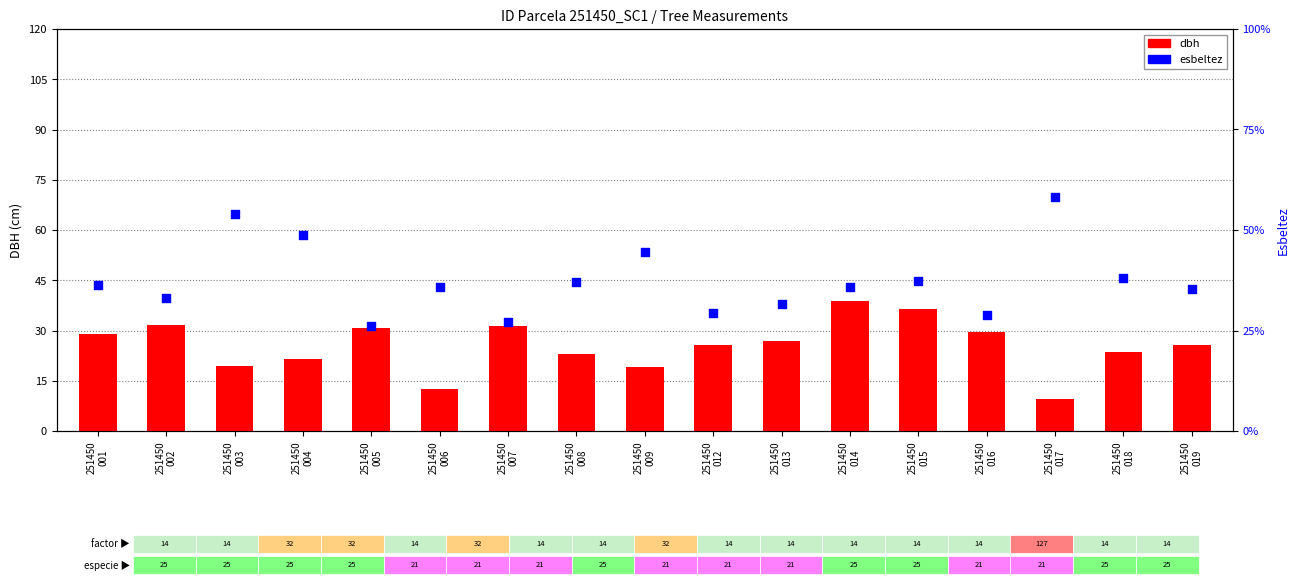

What is the change in value from 251450
007 to 251450
018?

+11.1